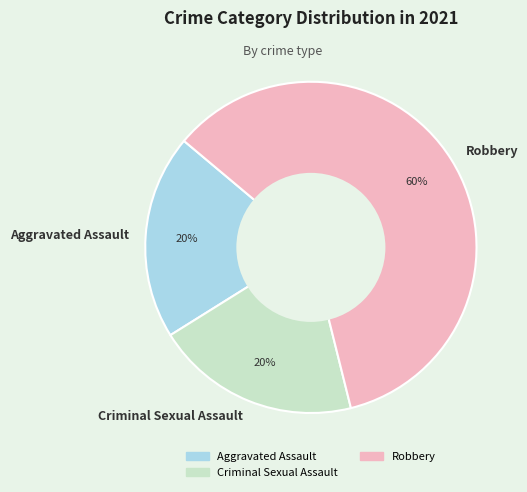

To the nearest percent, what is the average slice percentage?

33%